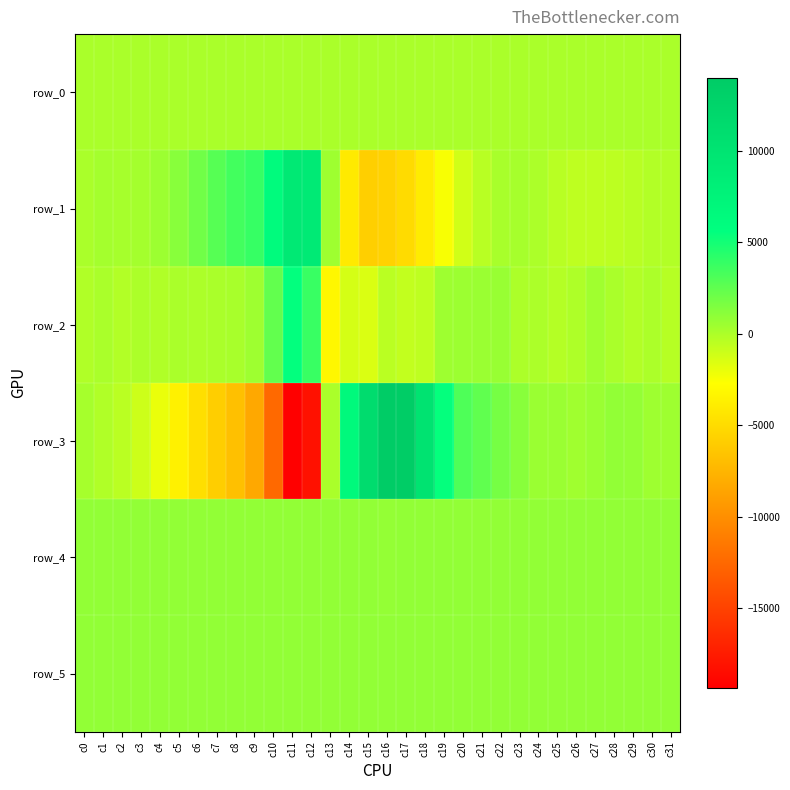

True or false: row_4 has a value of 1220.2 at c16.

False